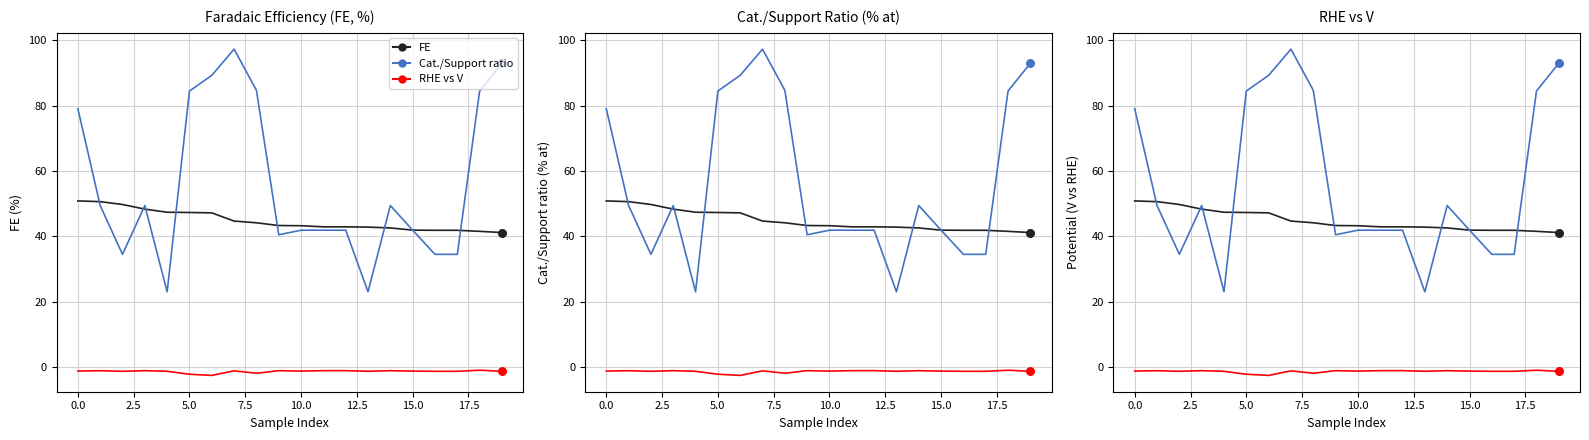

What are all the series names shown in the legend?

FE, Cat./Support ratio, RHE vs V